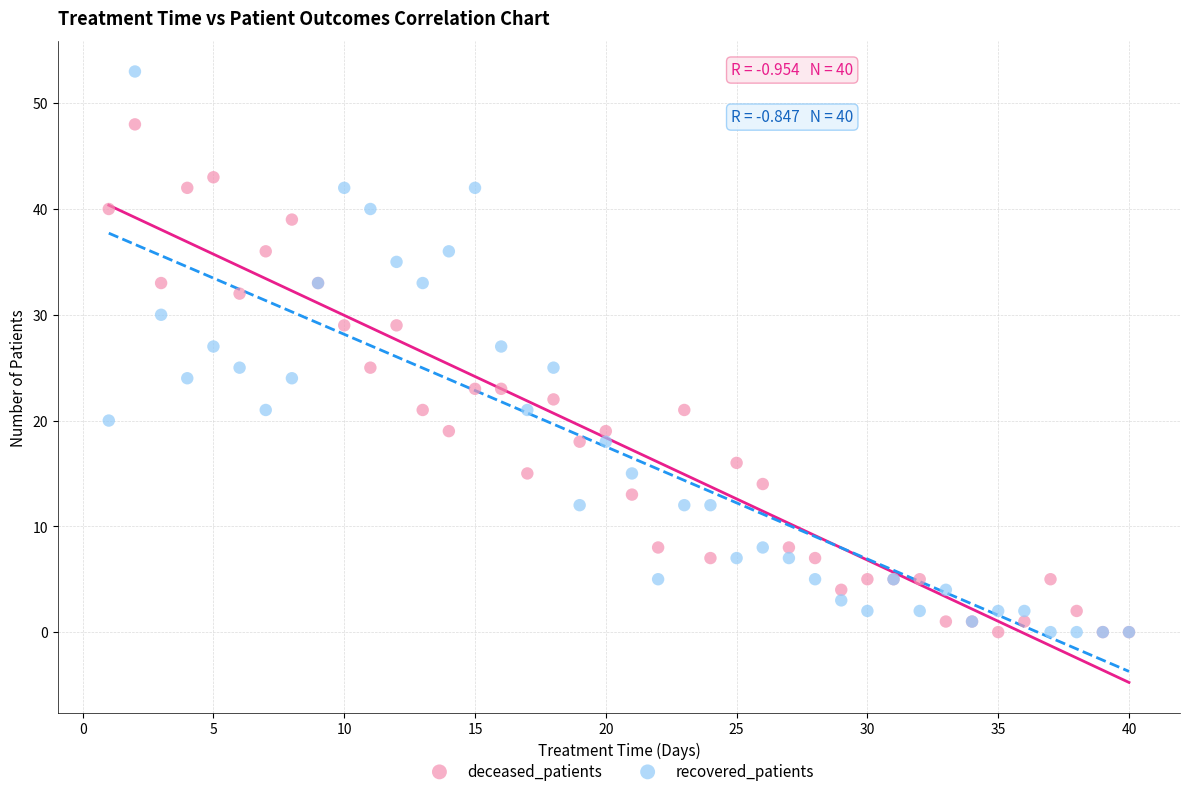

Which series has the largest Y range (max minus min)?

recovered_patients